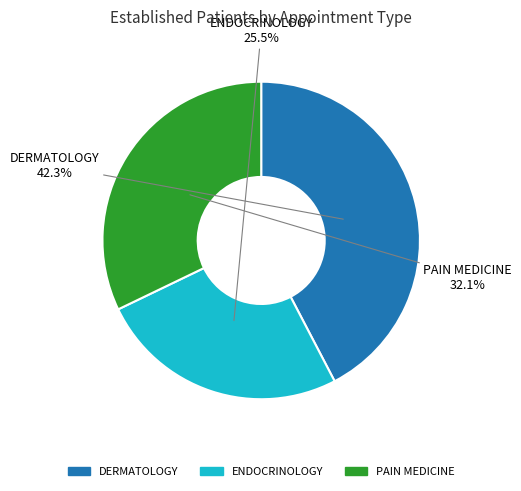

Does DERMATOLOGY represent more than half of the total?

No